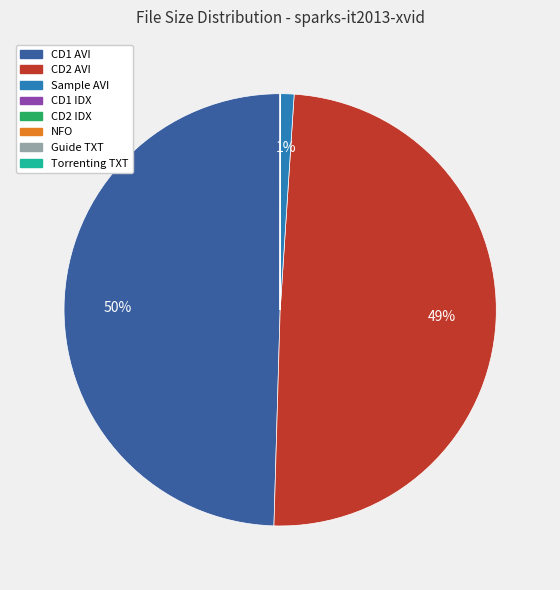

Does any single category account for the majority?

No